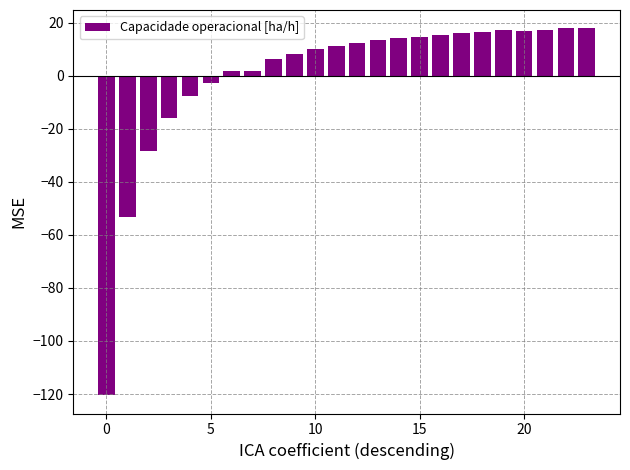

What is the maximum value shown in the chart?

17.8